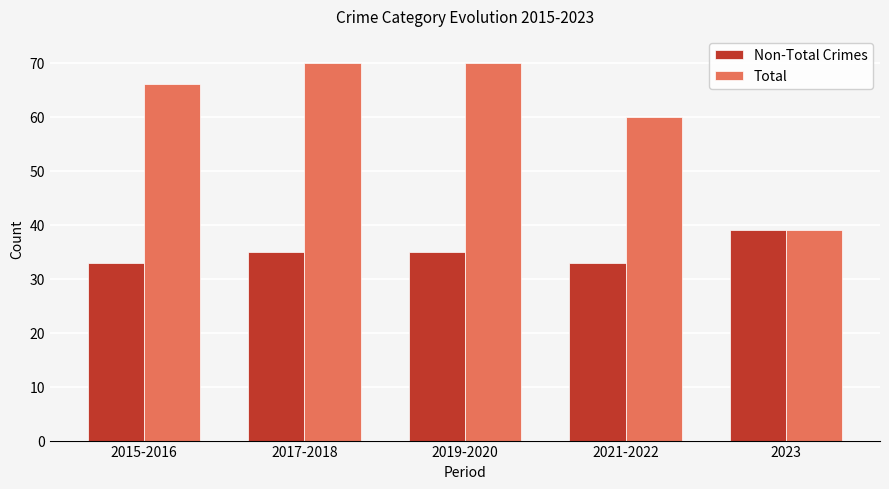

Reading left to right, list all the values displayed in this chart.

Non-Total Crimes: 2015-2016=33	2017-2018=35	2019-2020=35	2021-2022=33	2023=39
Total: 2015-2016=66	2017-2018=70	2019-2020=70	2021-2022=60	2023=39